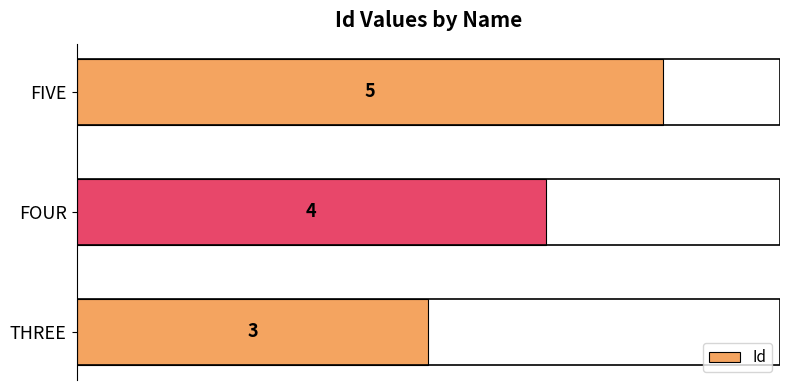

Is it true that the value at FOUR is 5?

False